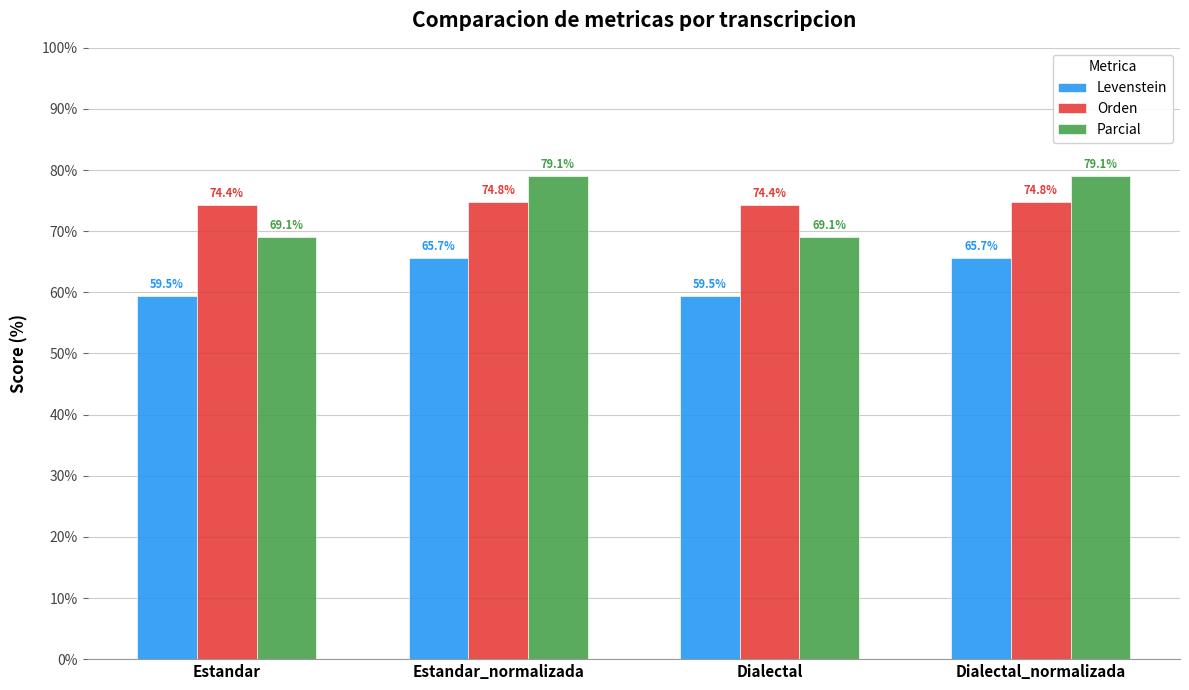

What position from the left is Dialectal?

3